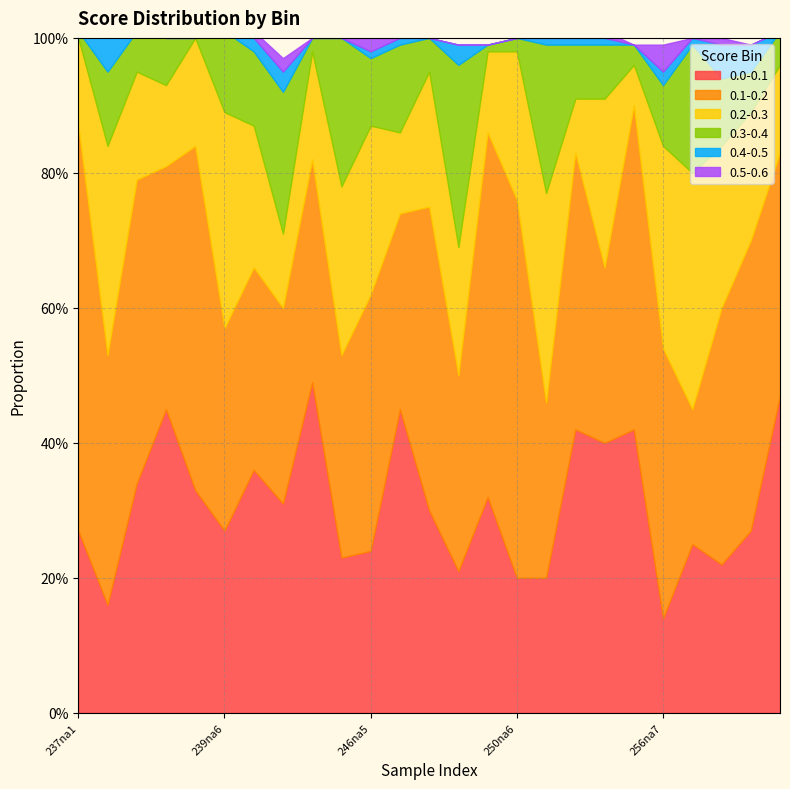

Reading right to left, transcribe all the data shown in this chart.

0.0-0.1: 0.5	0.3	0.2	0.2	0.1	0.4	0.4	0.4	0.2	0.2	0.3	0.2	0.3	0.5	0.2	0.2	0.5	0.3	0.4	0.3	0.3	0.5	0.3	0.2	0.3
0.1-0.2: 0.4	0.4	0.4	0.2	0.4	0.5	0.3	0.4	0.3	0.6	0.5	0.3	0.5	0.3	0.4	0.3	0.3	0.3	0.3	0.3	0.5	0.4	0.5	0.4	0.6
0.2-0.3: 0.1	0.2	0.2	0.3	0.3	0.1	0.2	0.1	0.3	0.2	0.1	0.2	0.2	0.1	0.2	0.2	0.2	0.1	0.2	0.3	0.2	0.1	0.2	0.3	0.1
0.3-0.4: 0.1	0.1	0.1	0.2	0.1	0.0	0.1	0.1	0.2	0.0	0.0	0.3	0.1	0.1	0.1	0.2	0.0	0.2	0.1	0.1	0.0	0.1	0.1	0.1	0.0
0.4-0.5: 0.0	0.0	0.1	0.0	0.0	0.0	0.0	0.0	0.0	0.0	0.0	0.0	0.0	0.0	0.0	0.0	0.0	0.0	0.0	0.0	0.0	0.0	0.0	0.1	0.0
0.5-0.6: 0.0	0.0	0.0	0.0	0.0	0.0	0.0	0.0	0.0	0.0	0.0	0.0	0.0	0.0	0.0	0.0	0.0	0.0	0.0	0.0	0.0	0.0	0.0	0.0	0.0